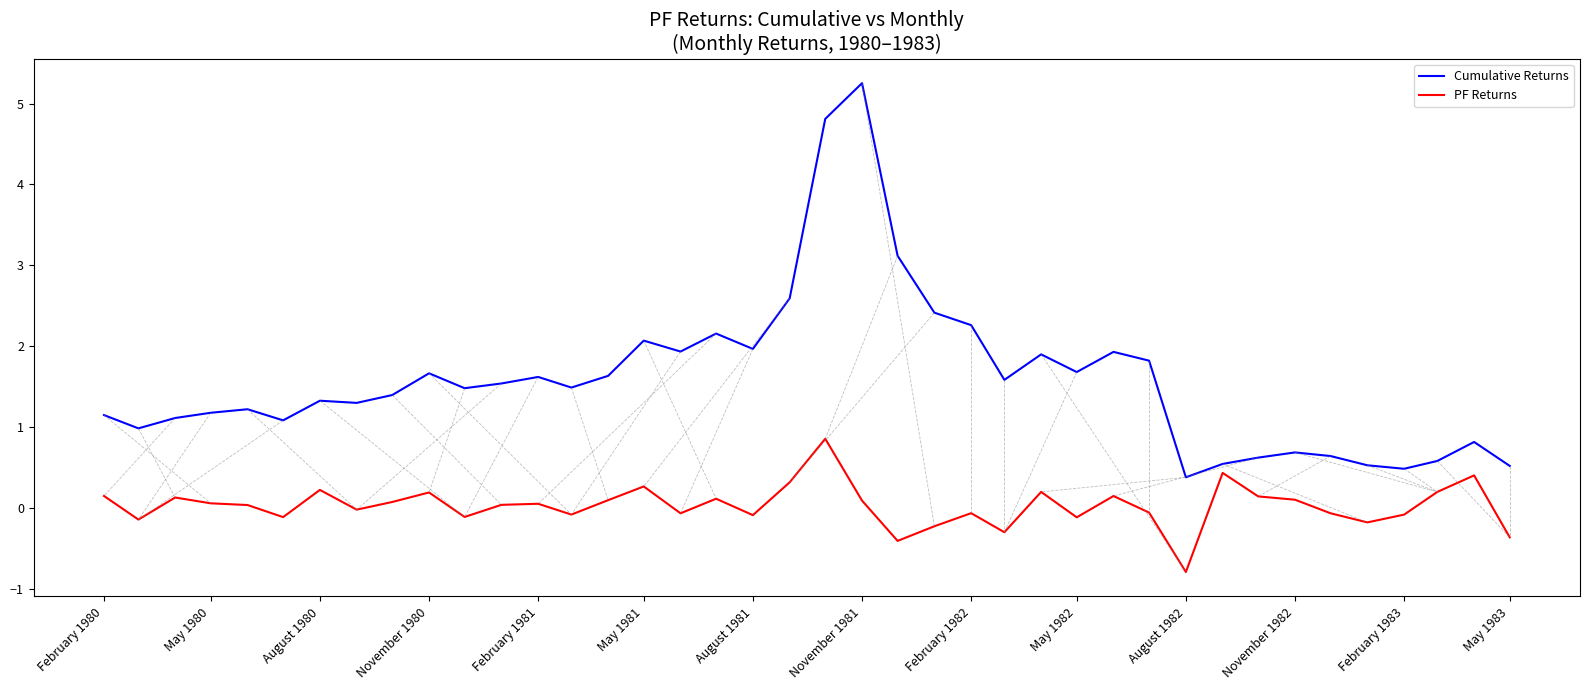

Which series has the largest total across all categories?

Cumulative Returns